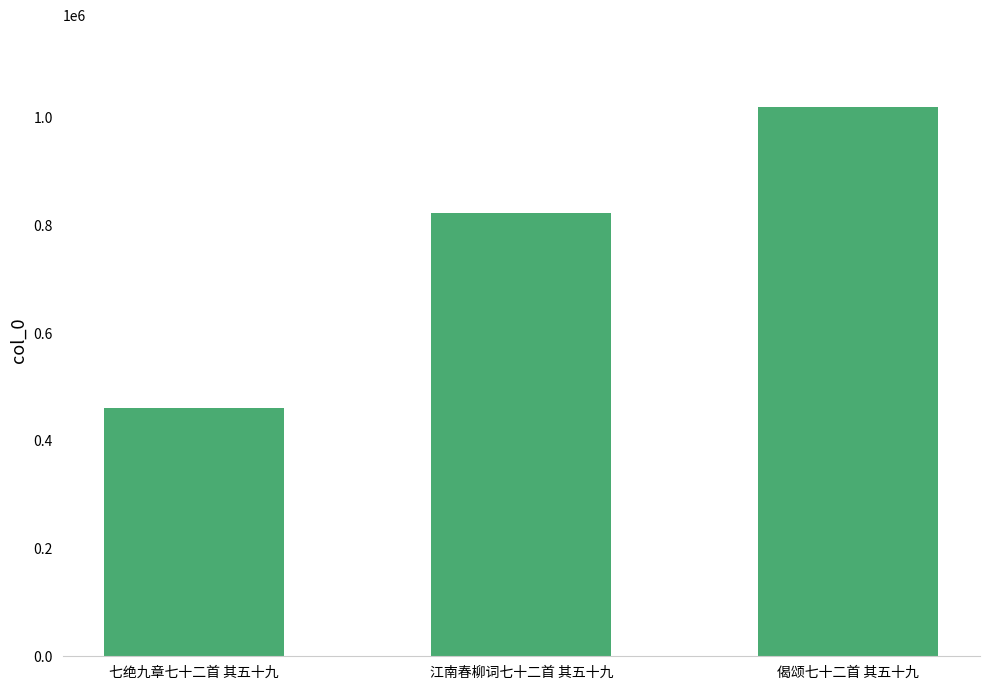

What value does the data have at 偈颂七十二首 其五十九, to the nearest 100?

1019200